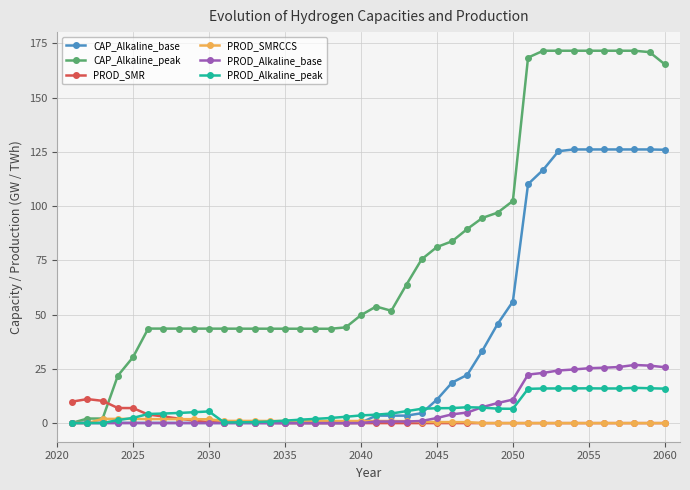

True or false: PROD_SMR has more than 0 interior local peaks.

True